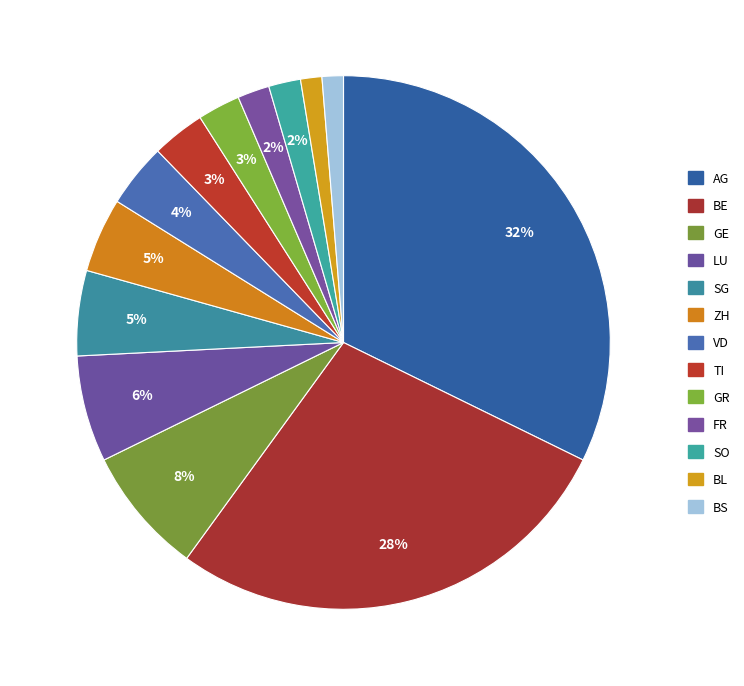

What is the total percentage of SG and VD?

9.0%